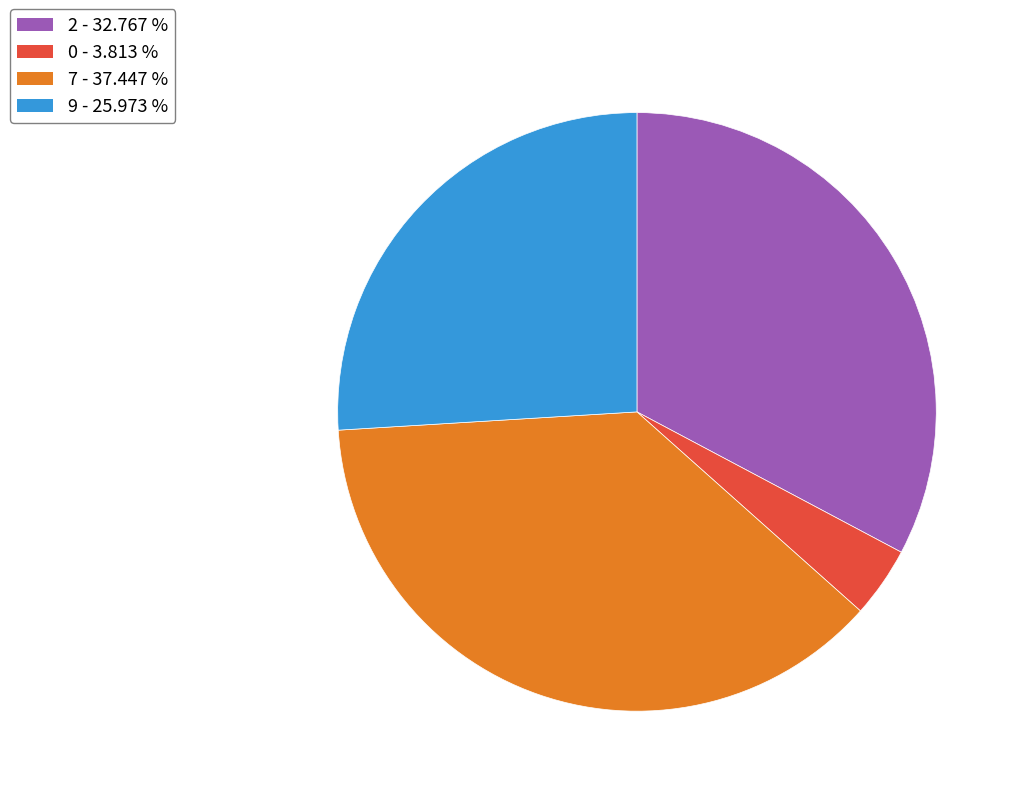

Is it true that 0 is 26% of the pie?

False